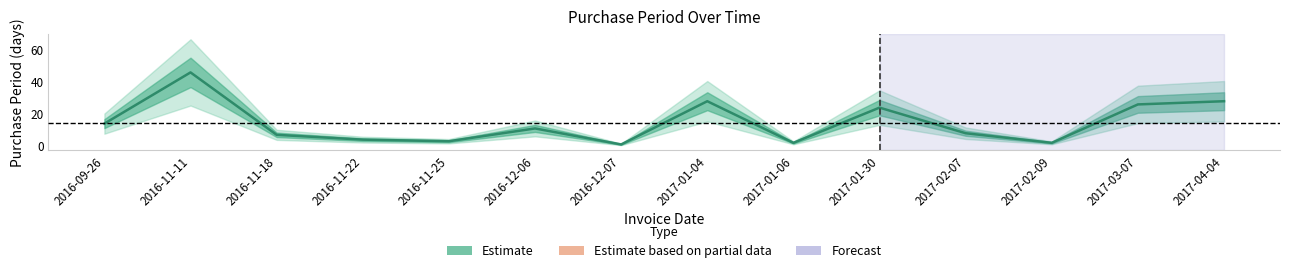

Between 2017-01-30 and 2016-12-07, which is larger?

2017-01-30